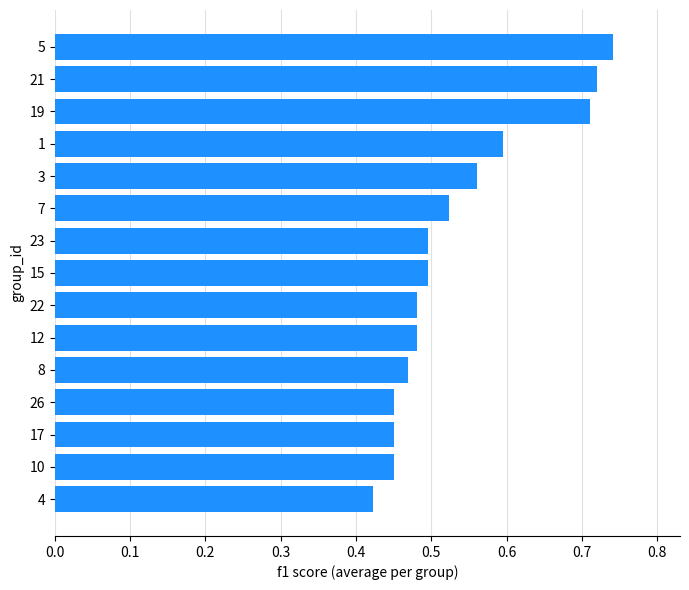

Which has a higher value, 15 or 10?

15